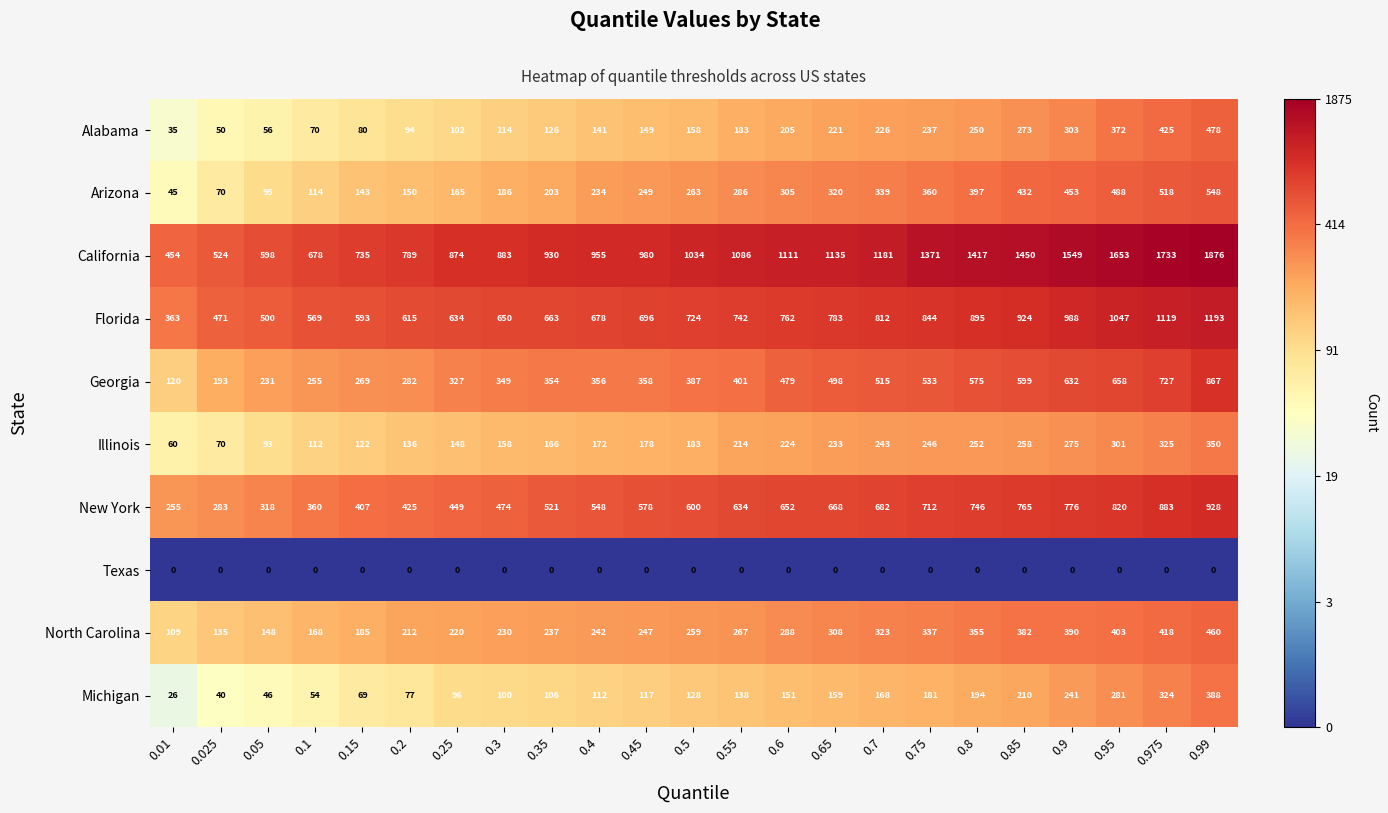

True or false: Michigan has a value of 96 at 0.25.

True